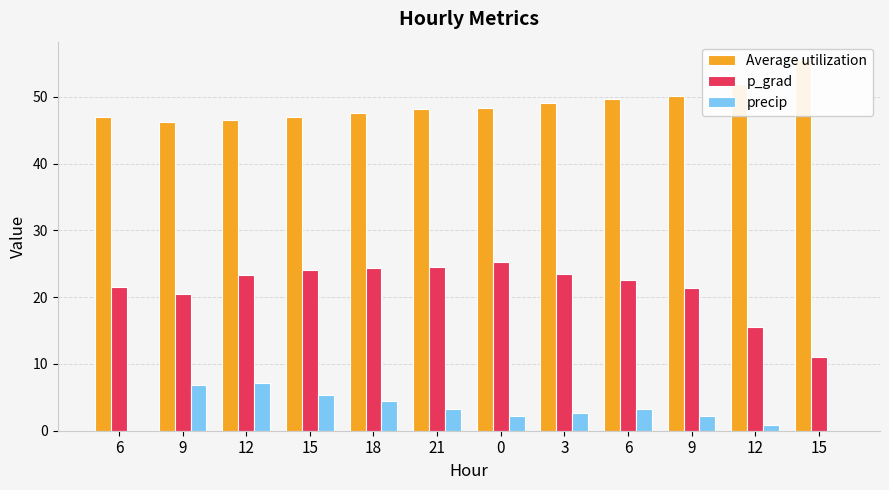

Which series has the widest spread of values?

p_grad